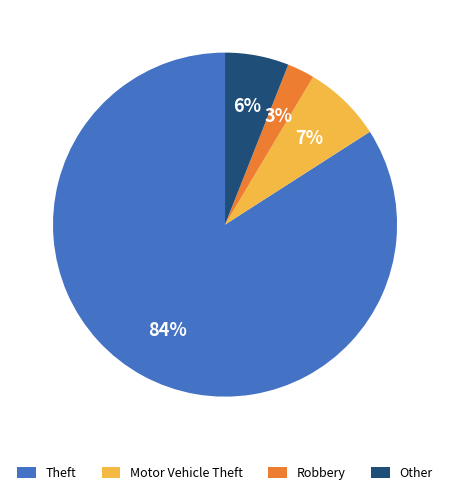

What is the smallest slice in the pie chart?

Robbery